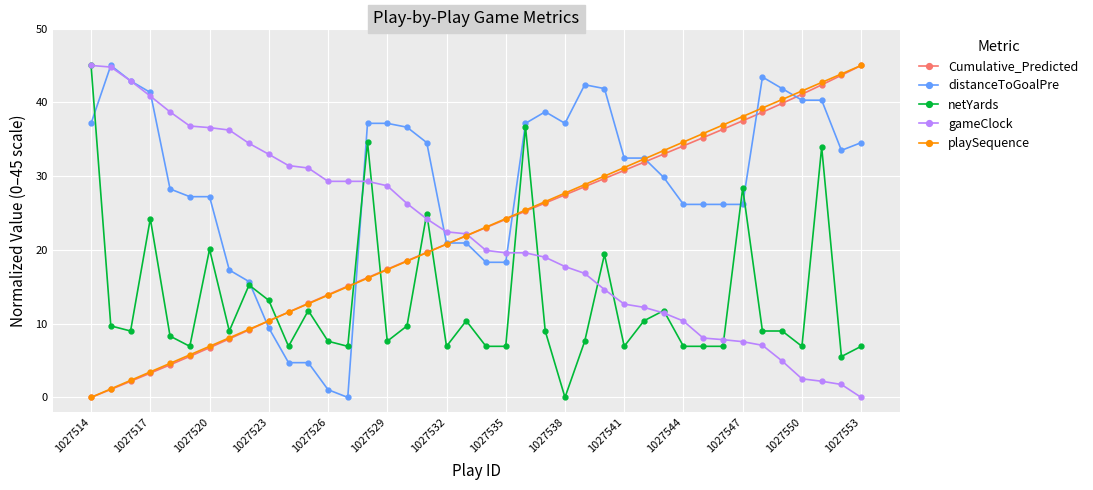

True or false: netYards and playSequence cross at least once.

True